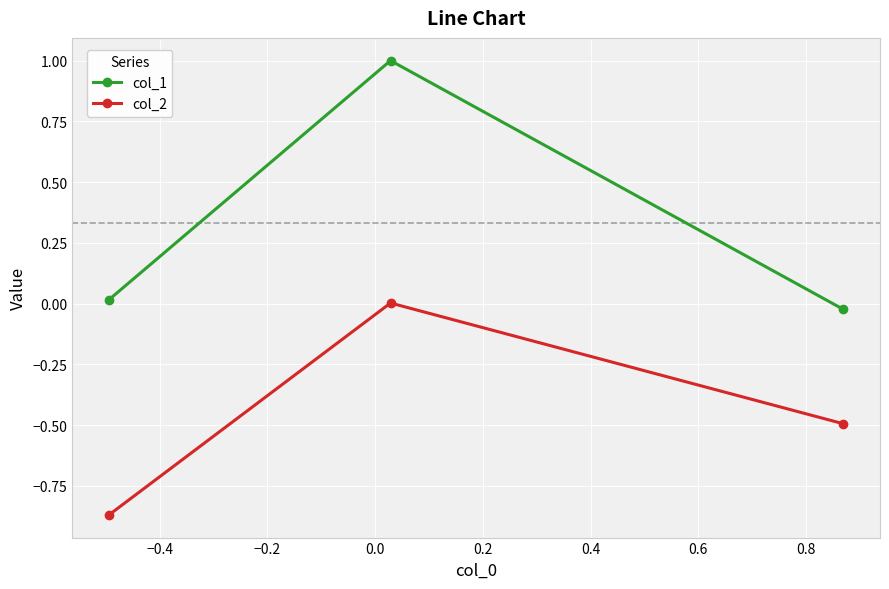

List the series in order of their peak value, highest first.

col_1, col_2